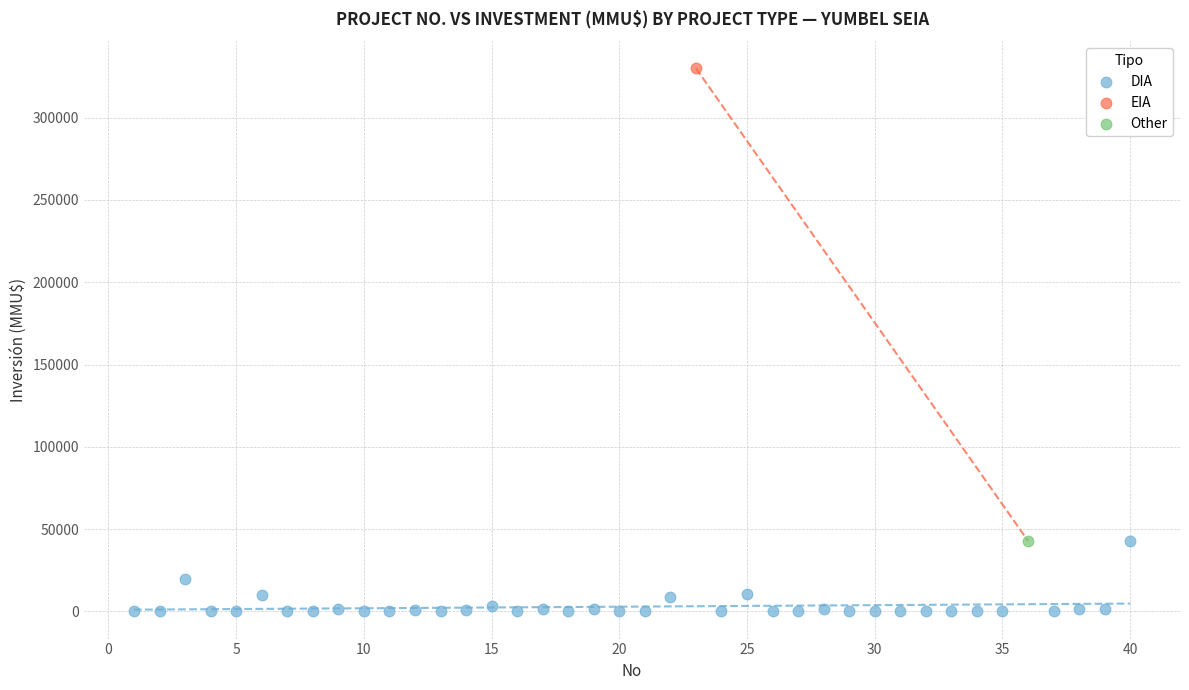

What are all the series names shown in the legend?

DIA, EIA, Other